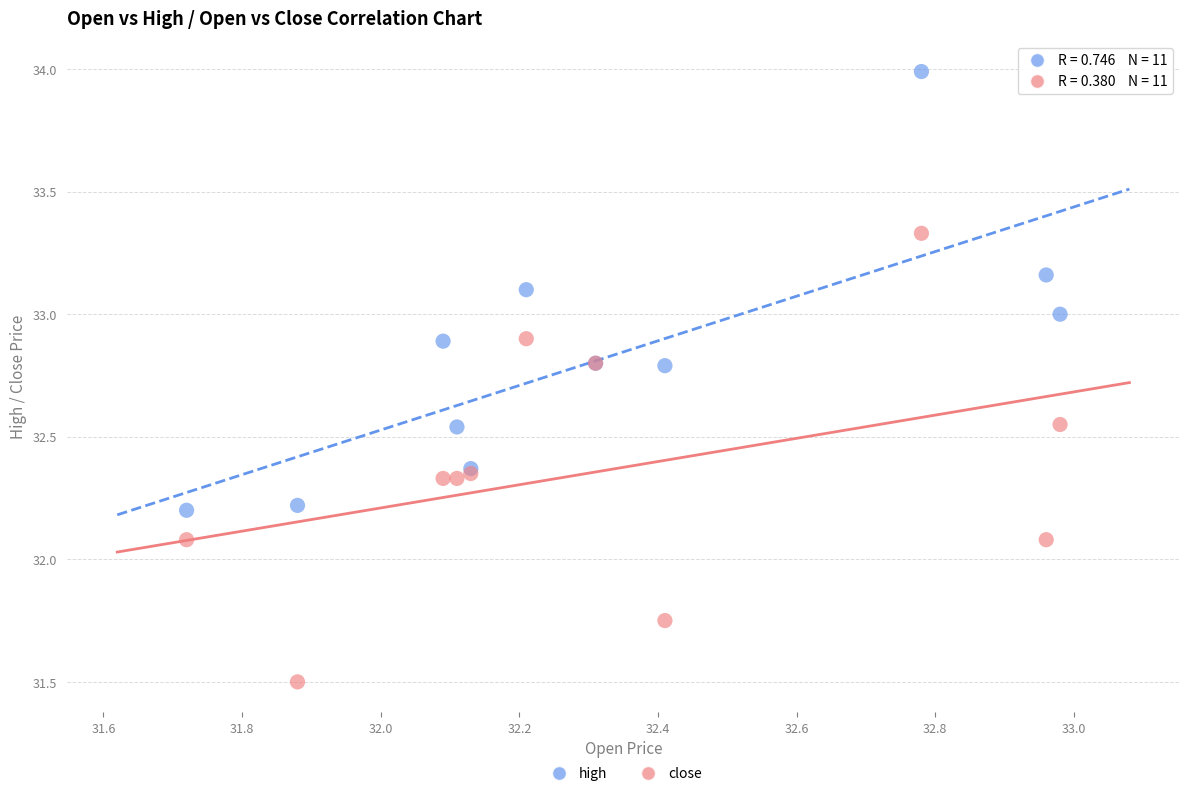

Which series reaches the maximum Y coordinate?

high